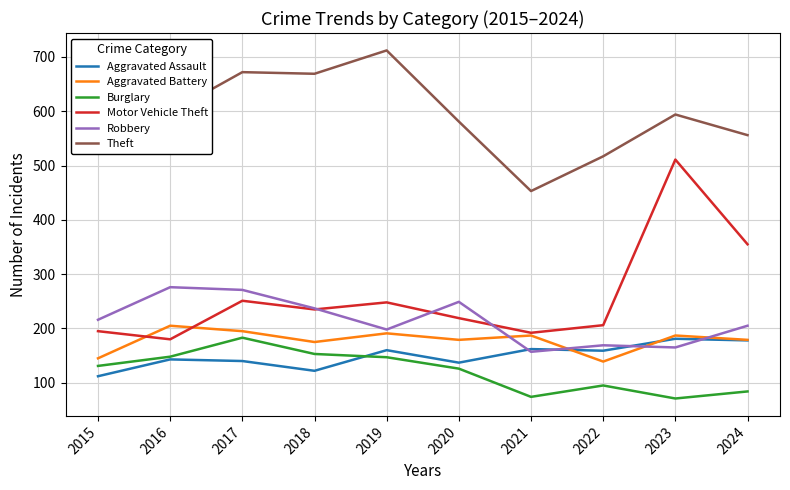

What is the smallest value displayed?

71